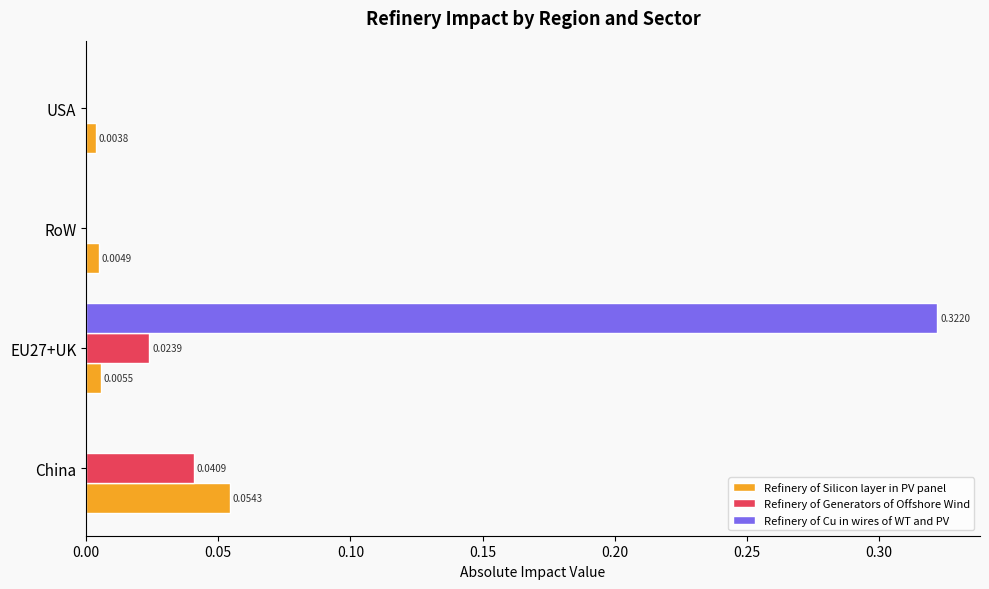

At which category is the sum across all series the highest?

EU27+UK